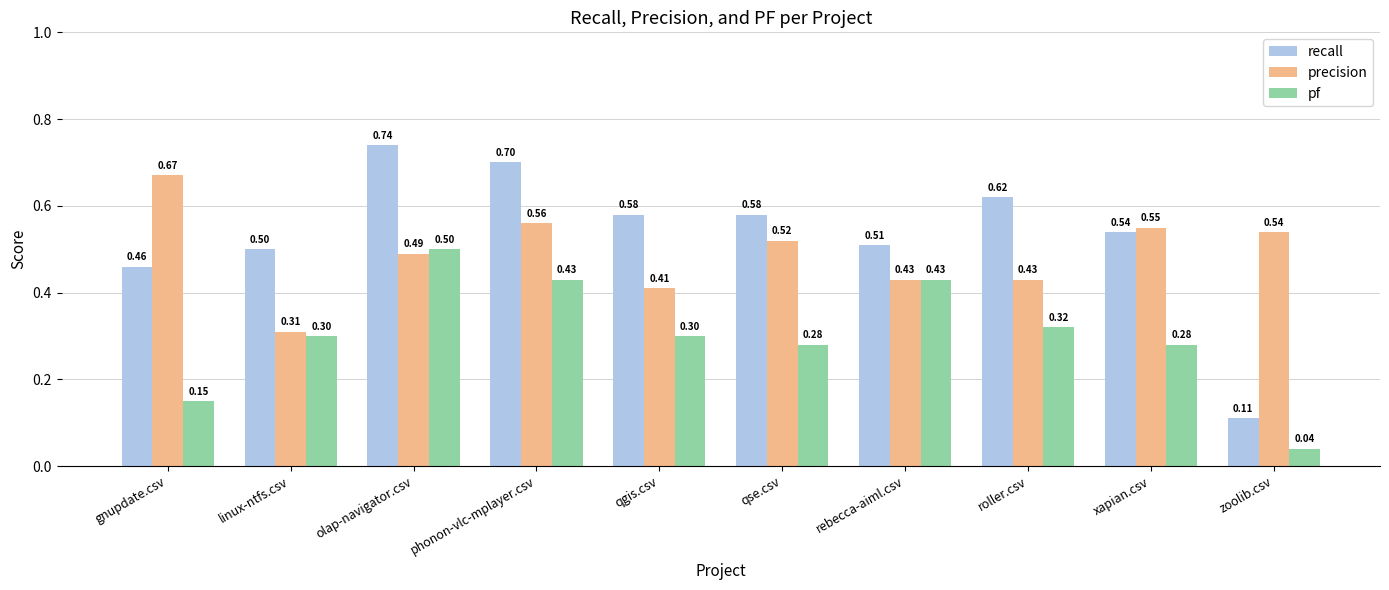

At qgis.csv, list the series in order from smallest to largest.

pf, precision, recall